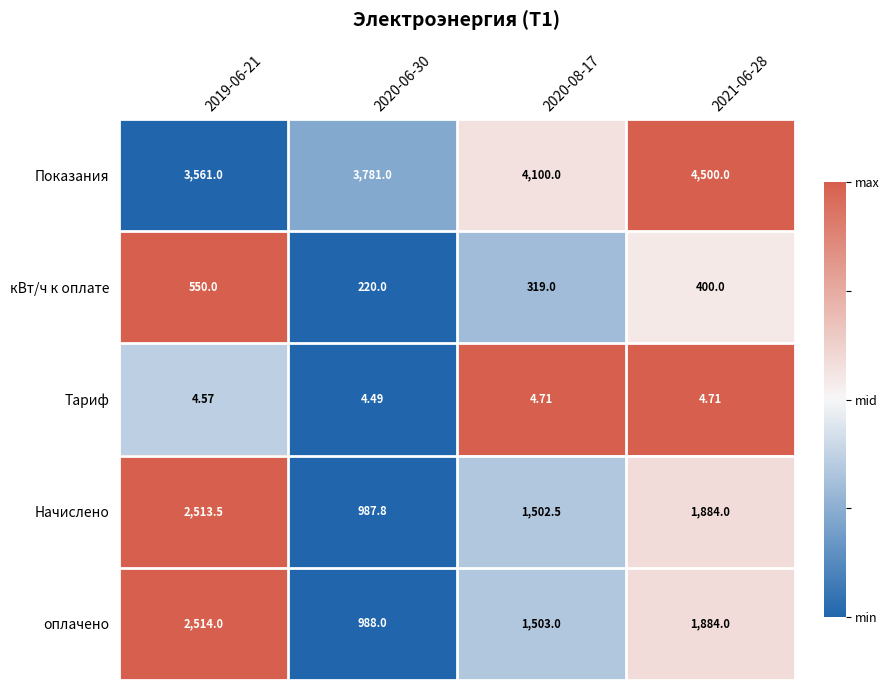

Which series has the largest total across all categories?

Показания